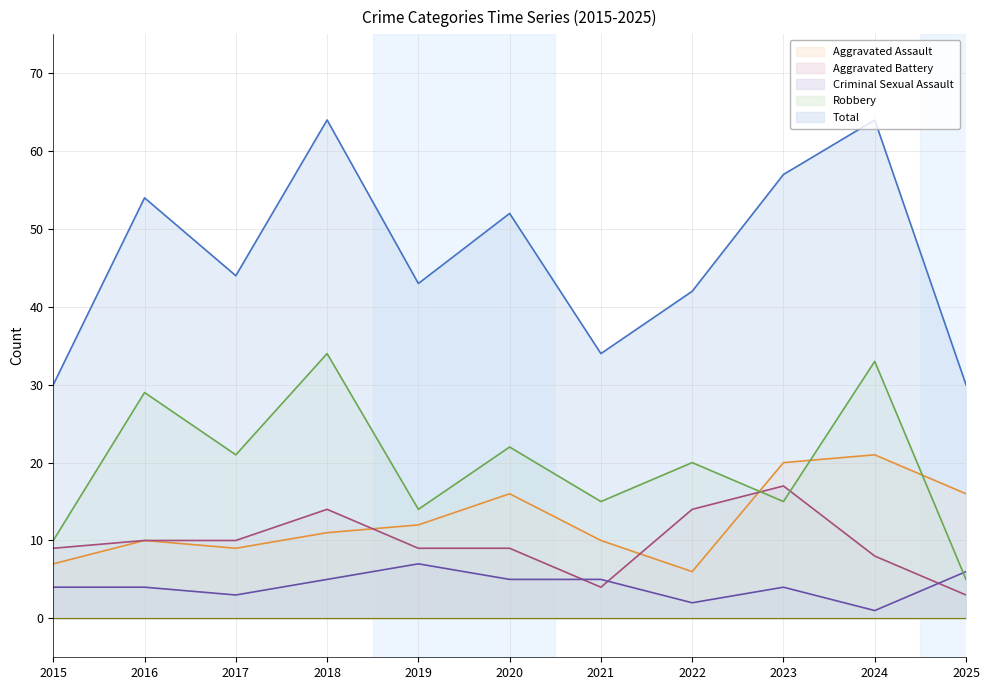

Between 2021 and 2023, which series saw the biggest shift?

Total